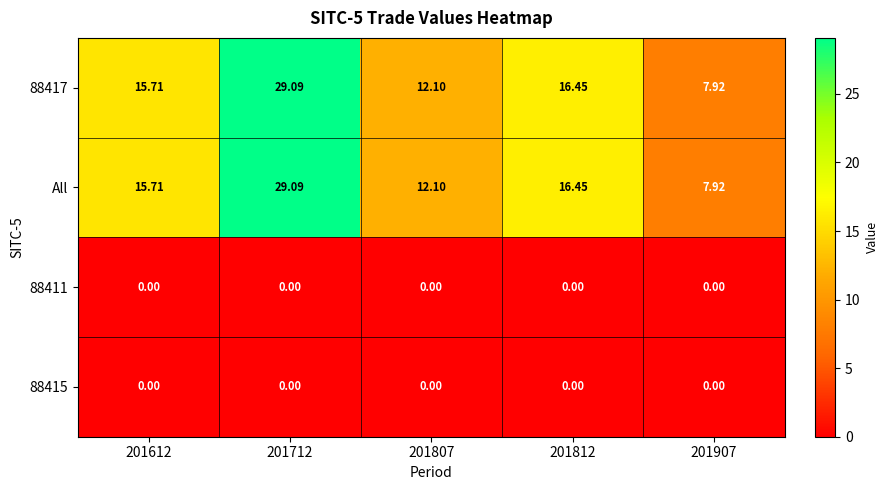

What is the total value across all series at 201612?

31.4